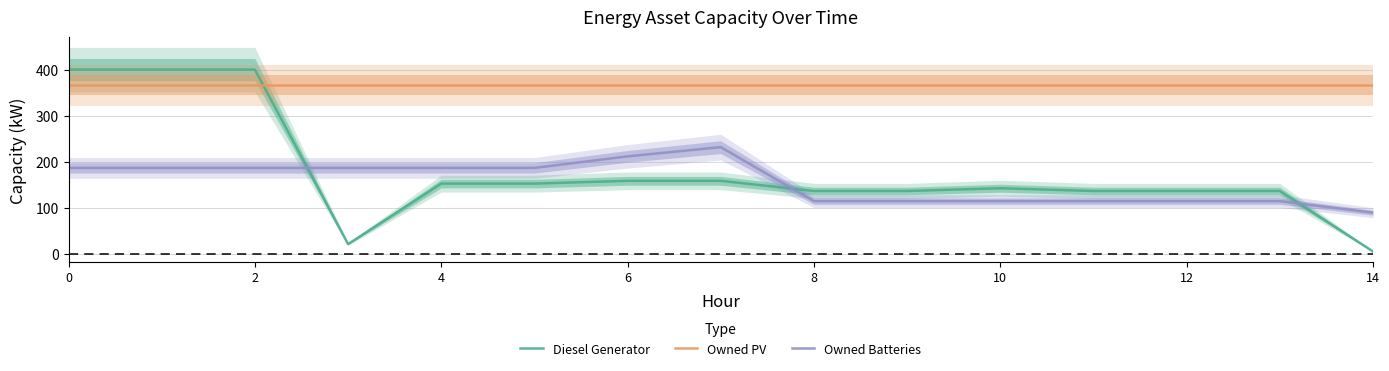

What is the maximum value for Diesel Generator?

400